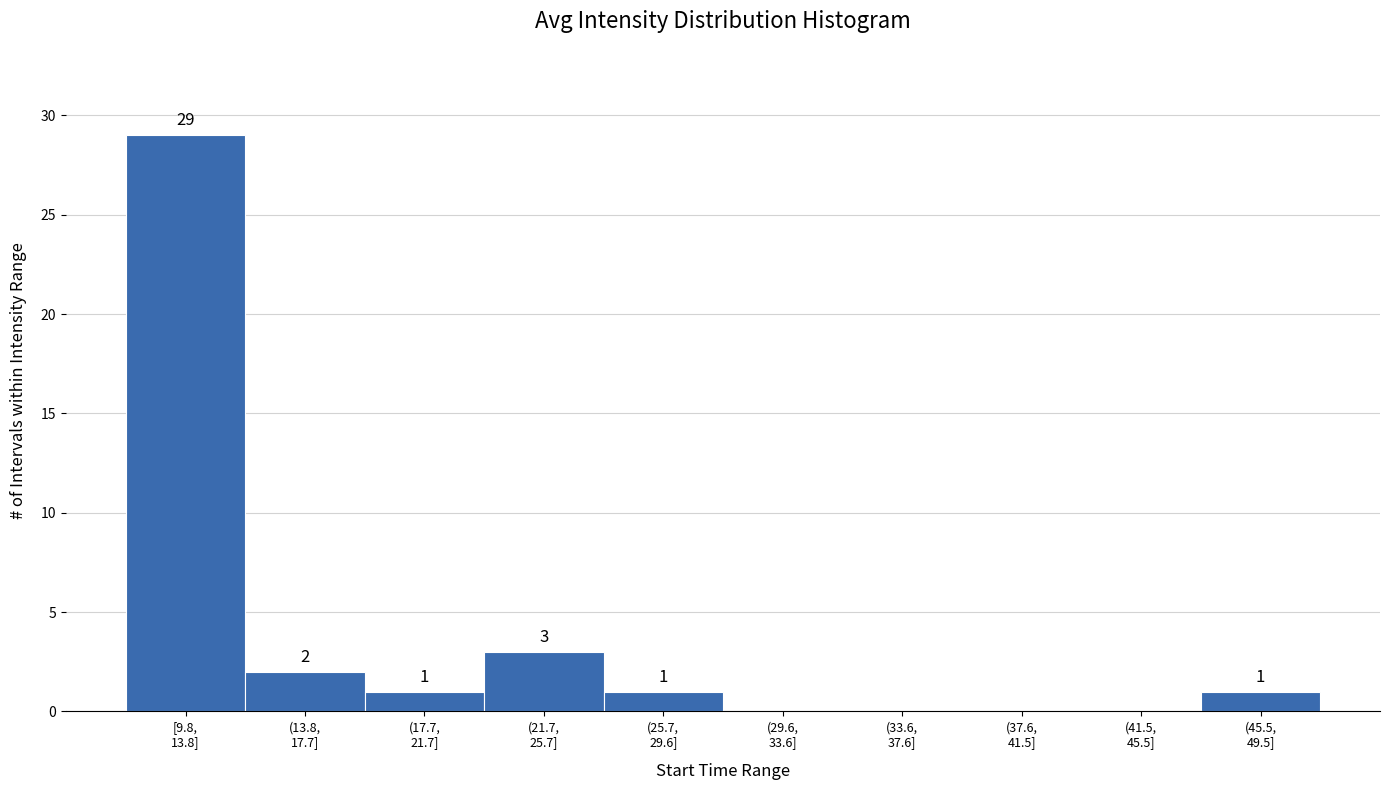

What is the sum of all values?

37